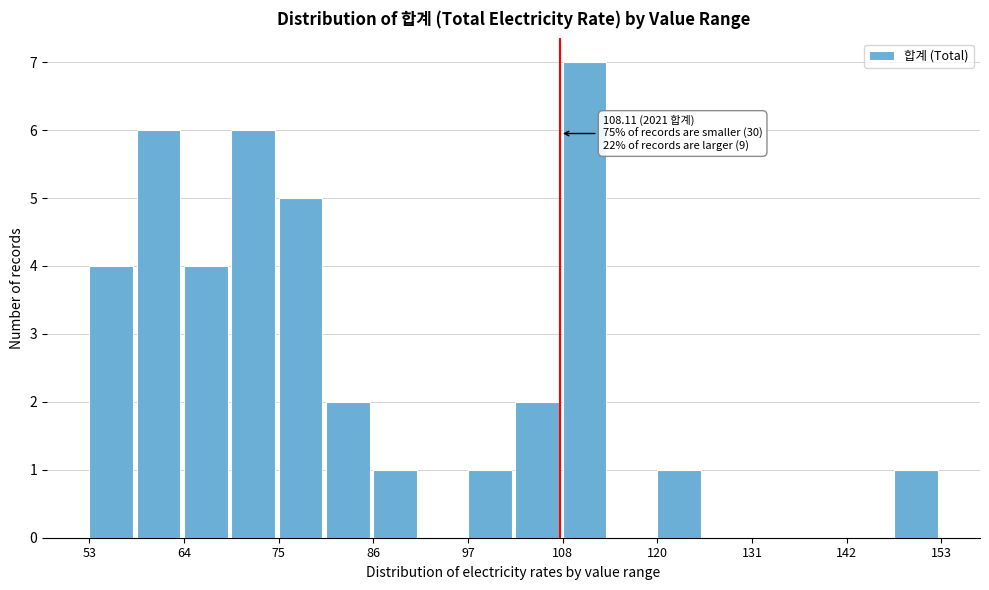

Read against the x-axis, roughly where is the centre of the tallest bar?

110